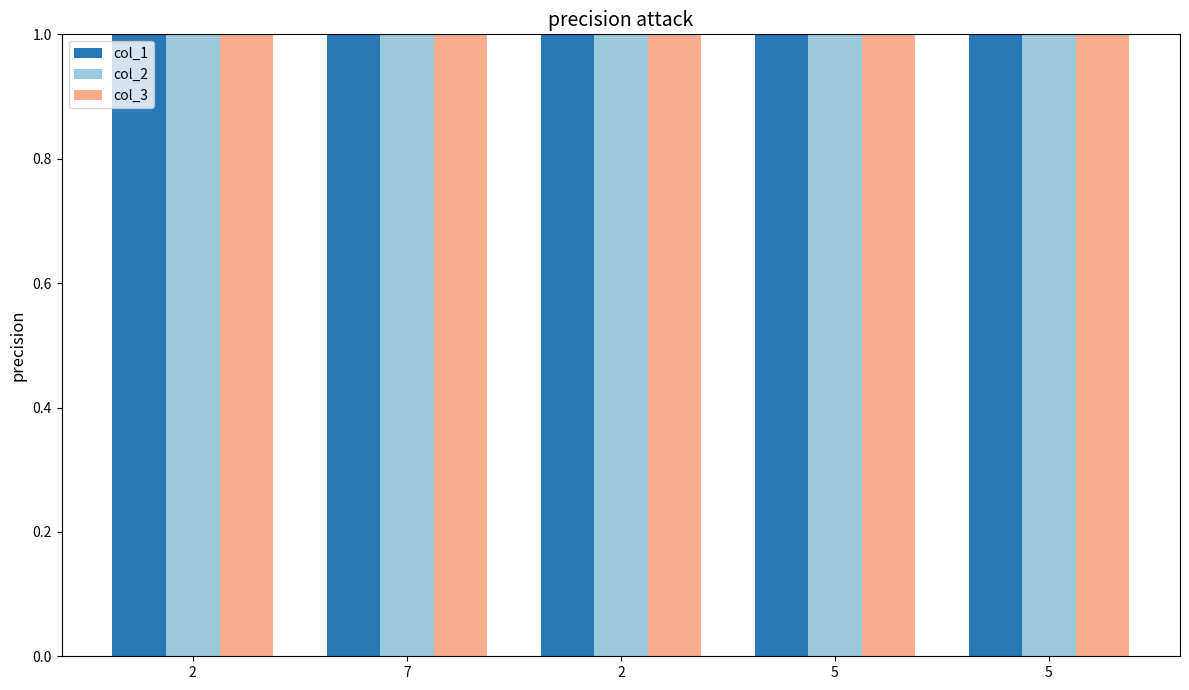

What is the maximum value for col_2?

51